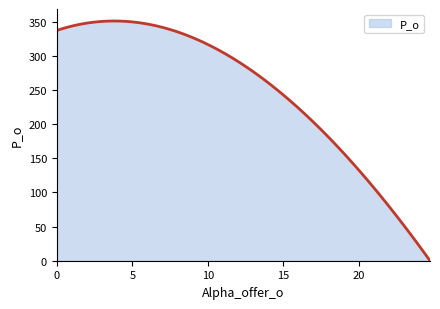

What is the difference between the second highest and second lowest values?

348.8